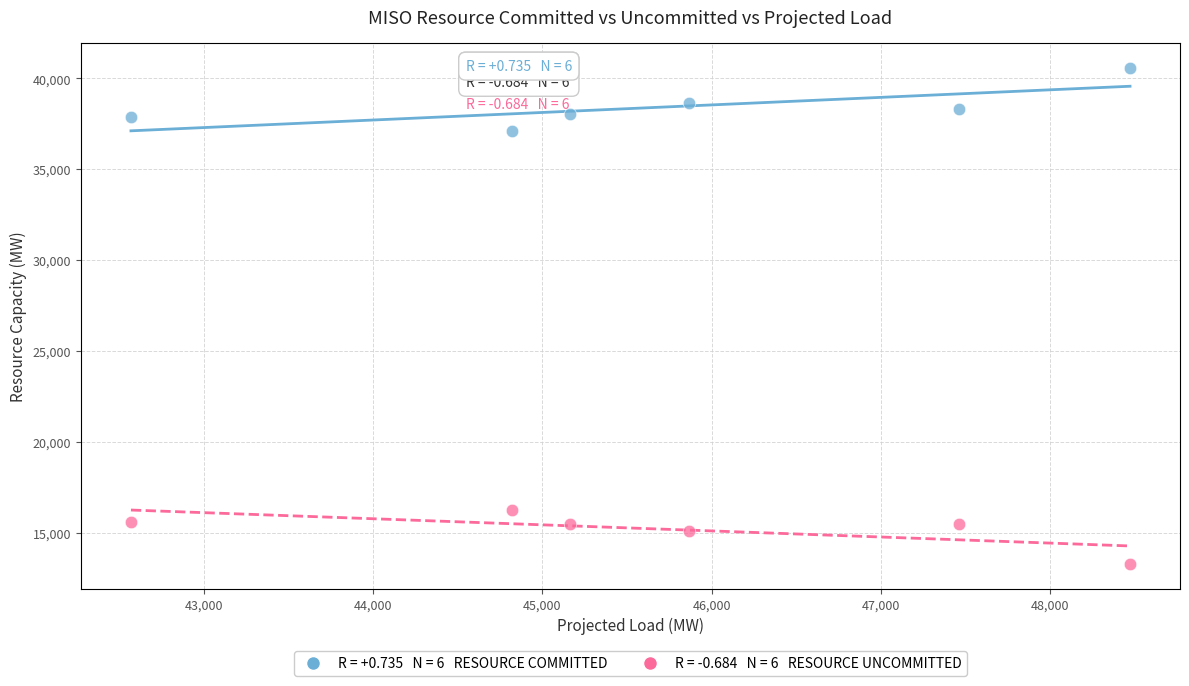

Across all data points, what is the average X value?

45725.0